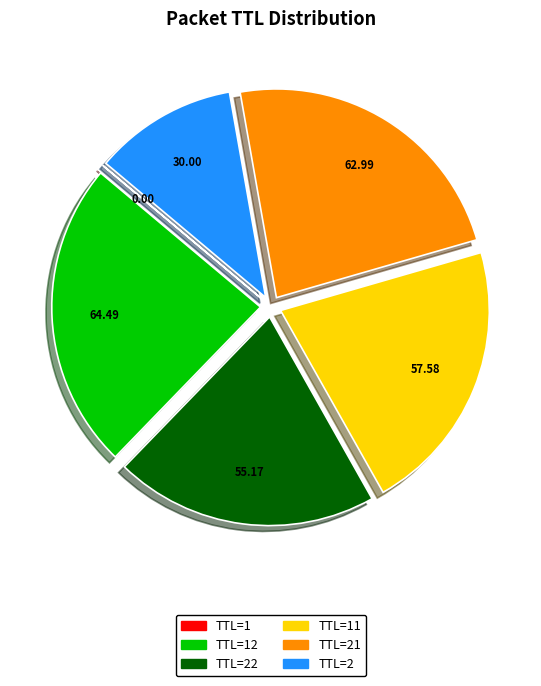

Is there a majority slice in this chart?

No